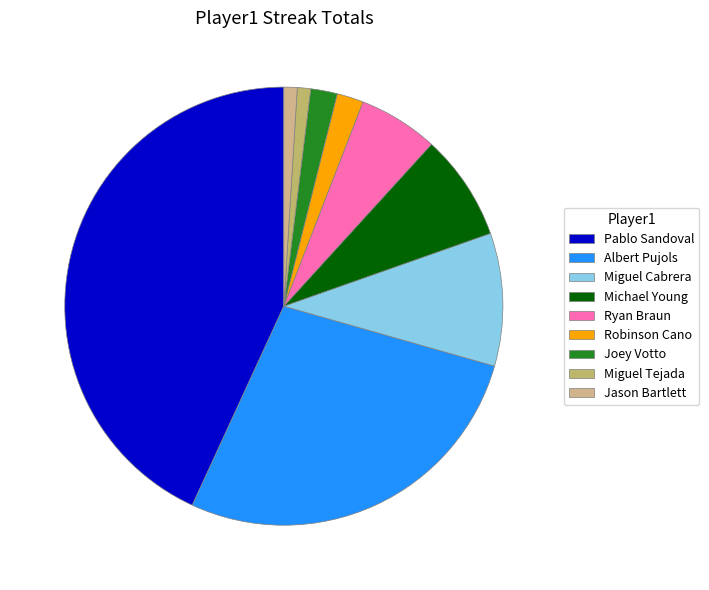

How many segments does this pie chart have?

9